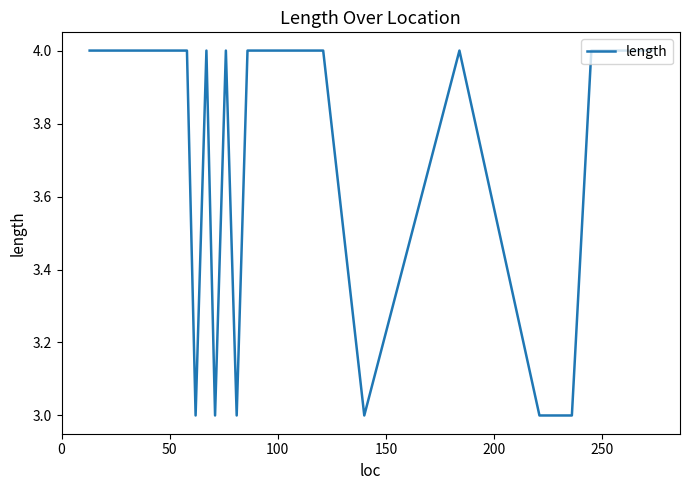

What is the greatest value displayed?

4